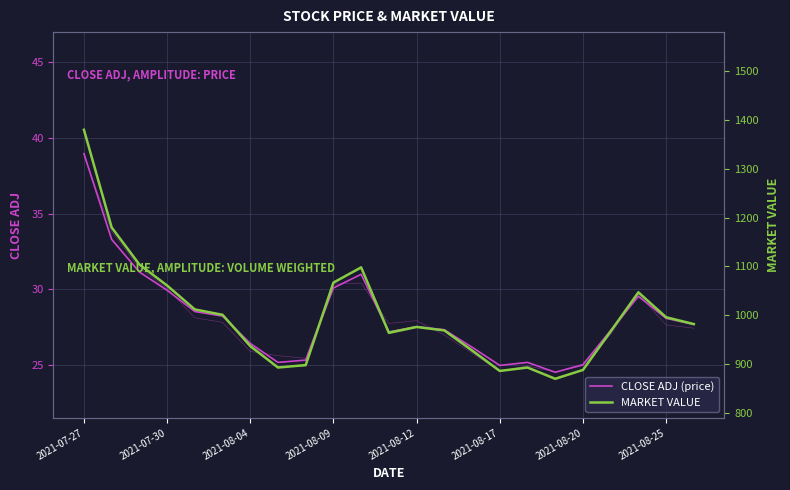

True or false: MARKET VALUE and CLOSE ADJ (price) intersect in this chart.

False